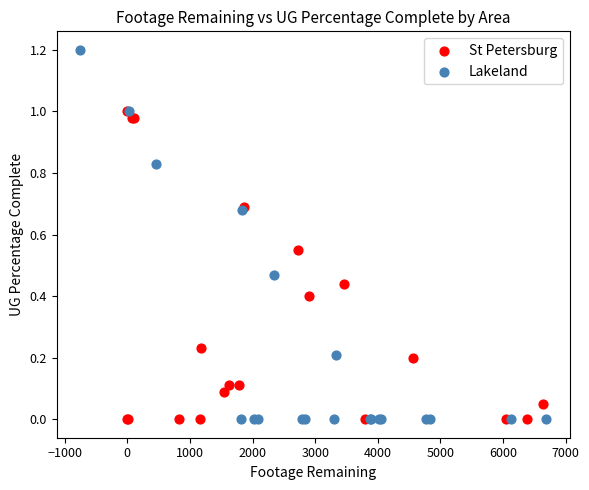

Which series has the largest Y range (max minus min)?

Lakeland